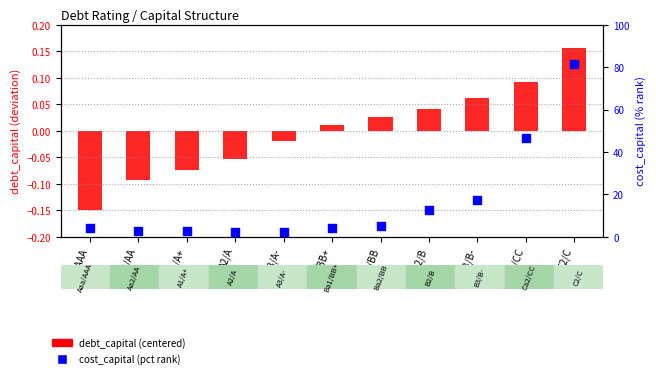

What is the total value across all series at Ba1/BB+?

4.3